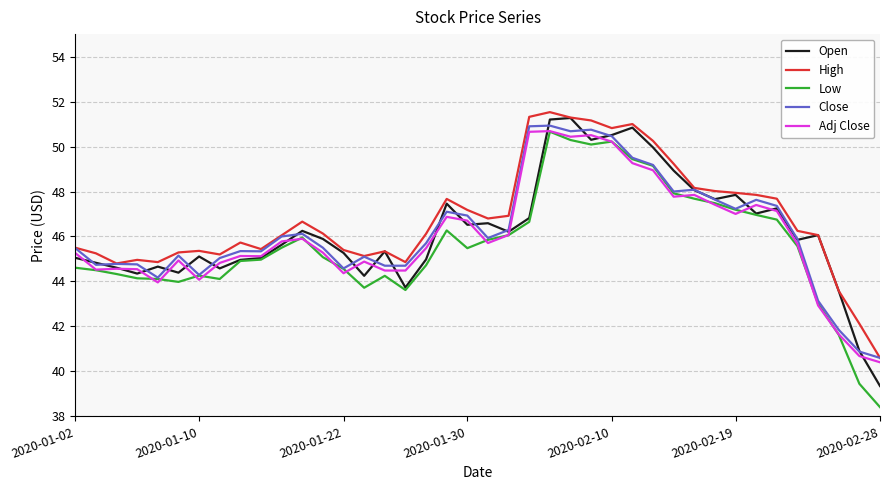

What is the sum of all High values?

1871.5